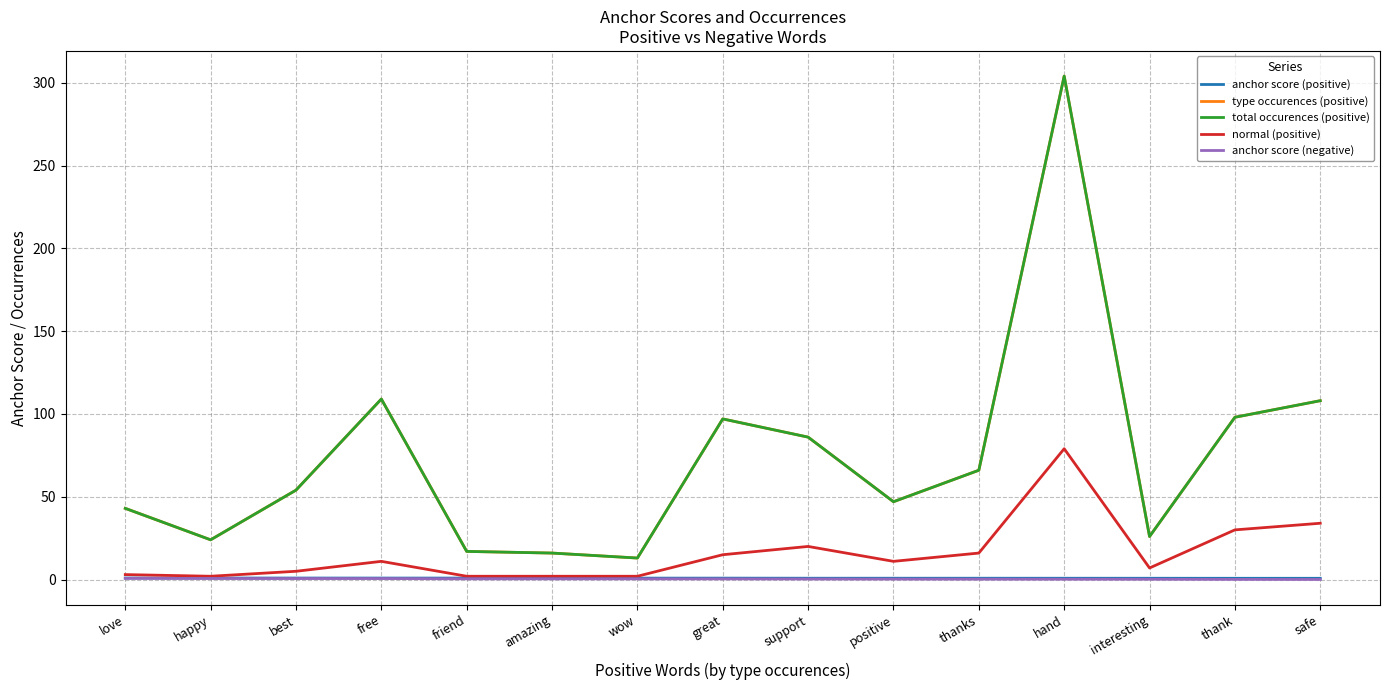

At how many categories does at least one series exceed 0?

15